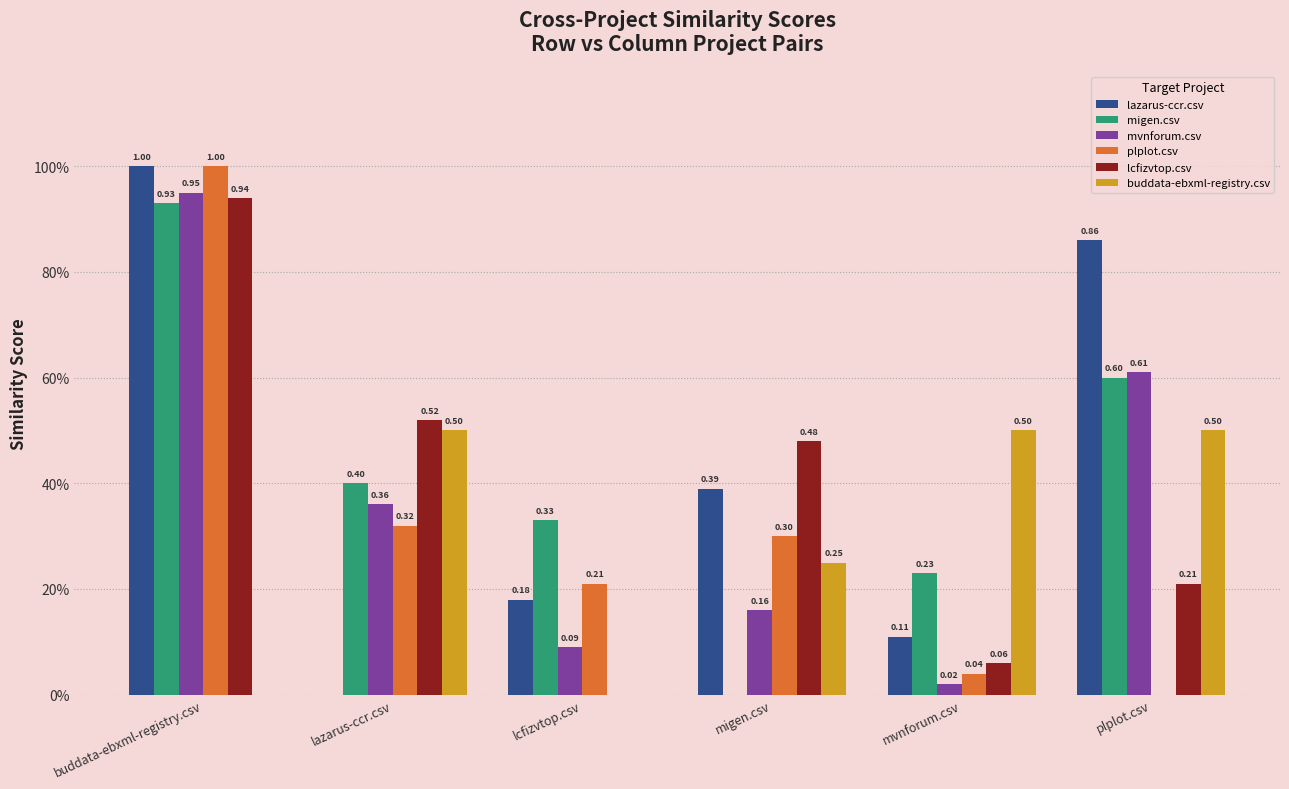

Does the chart contain stacked bars?

No